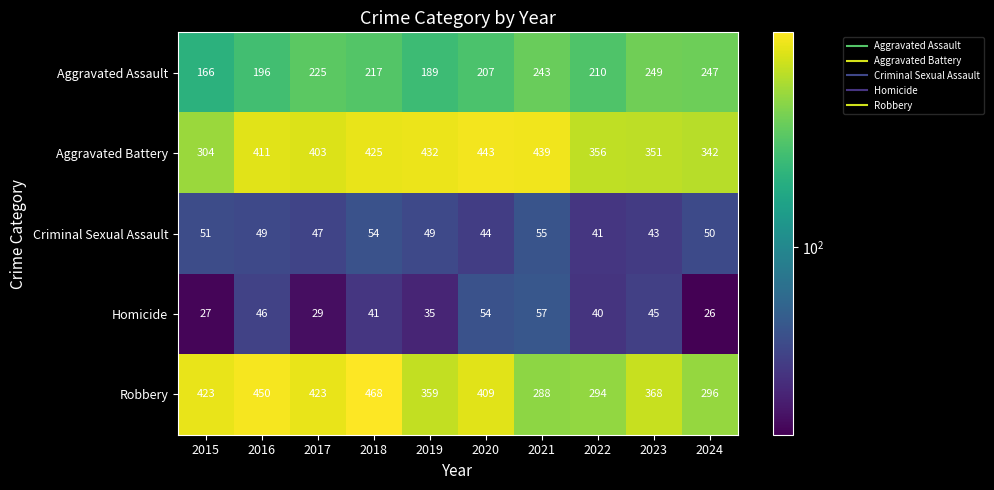

The Aggravated Battery series shows 773 at 2020. True or false?

False